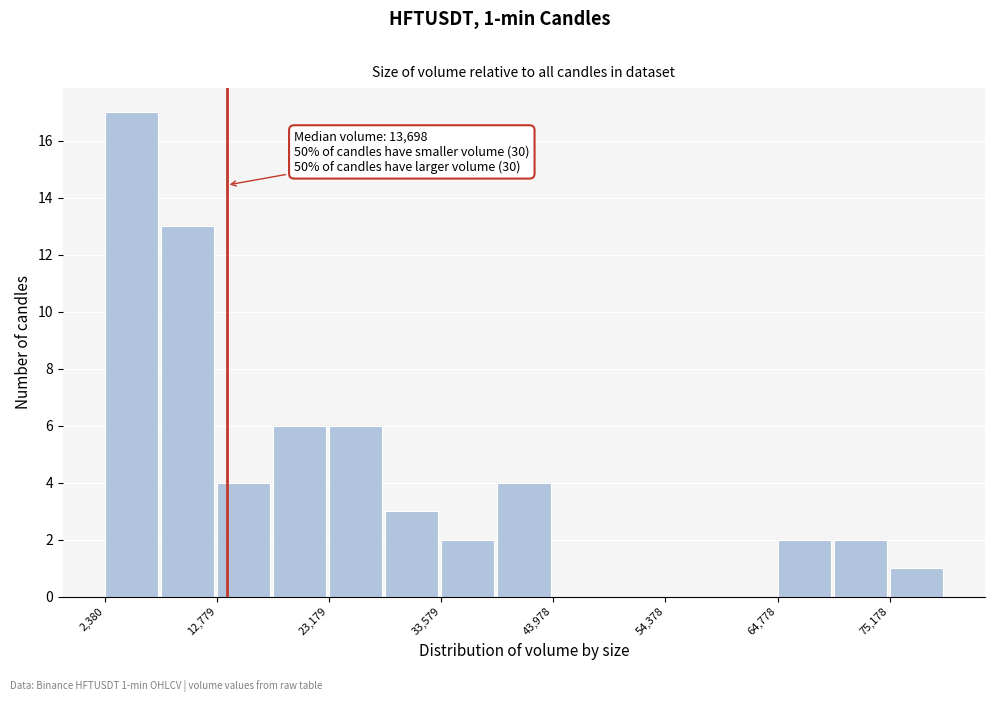

Around what value on the x-axis is the tallest bar? Give the approximate position of its centre, as read against the axis.

4000